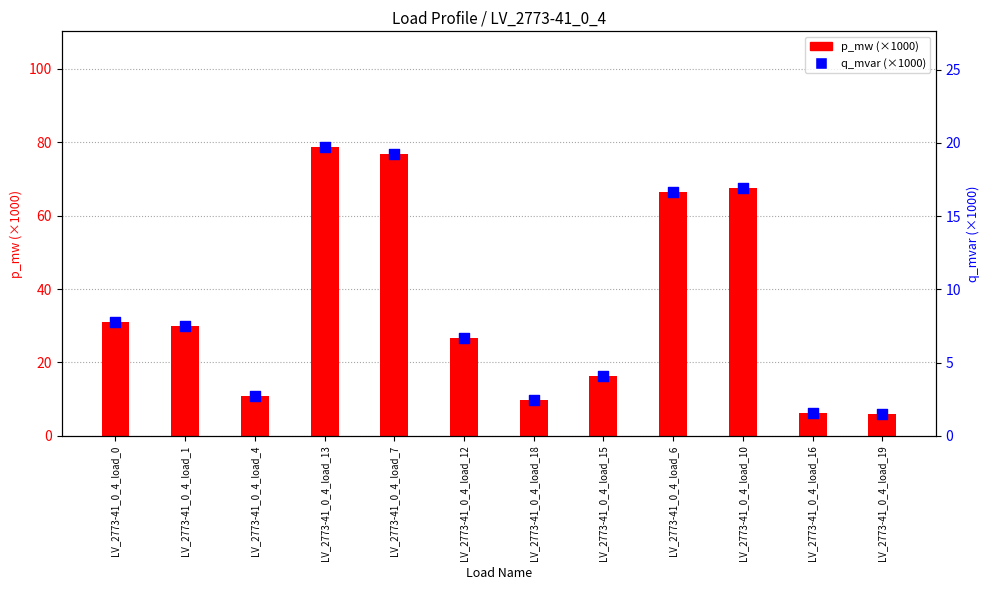

At which category is the sum across all series the highest?

LV_2773-41_0_4_load_13